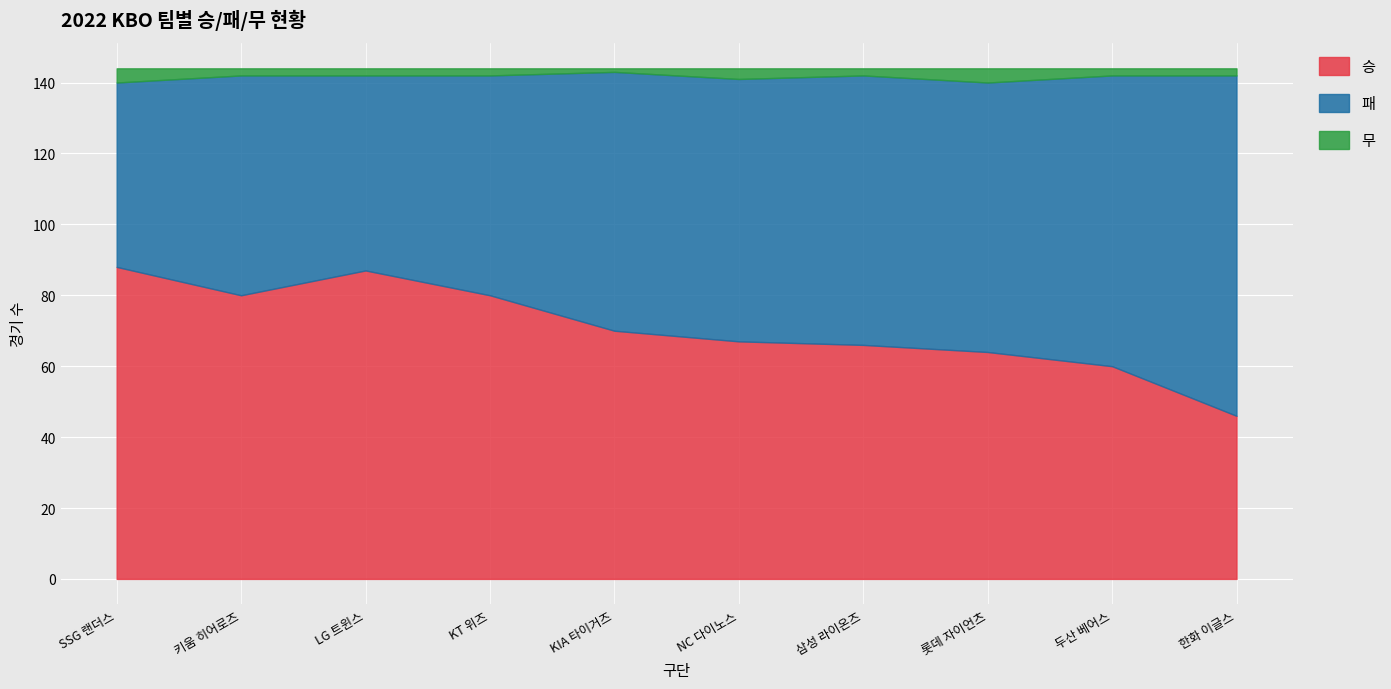

The 패 series shows 76 at 롯데 자이언츠. True or false?

True